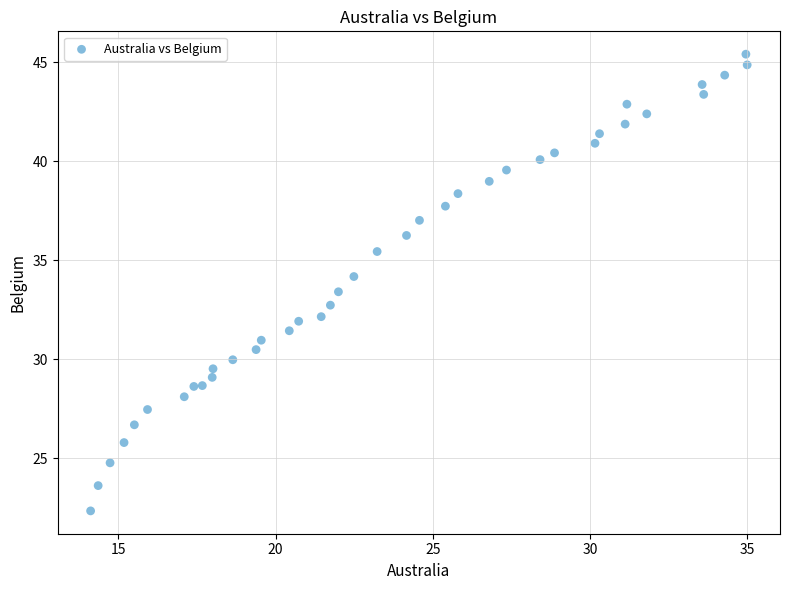

What is the range of Y values (max minus min)?

23.1